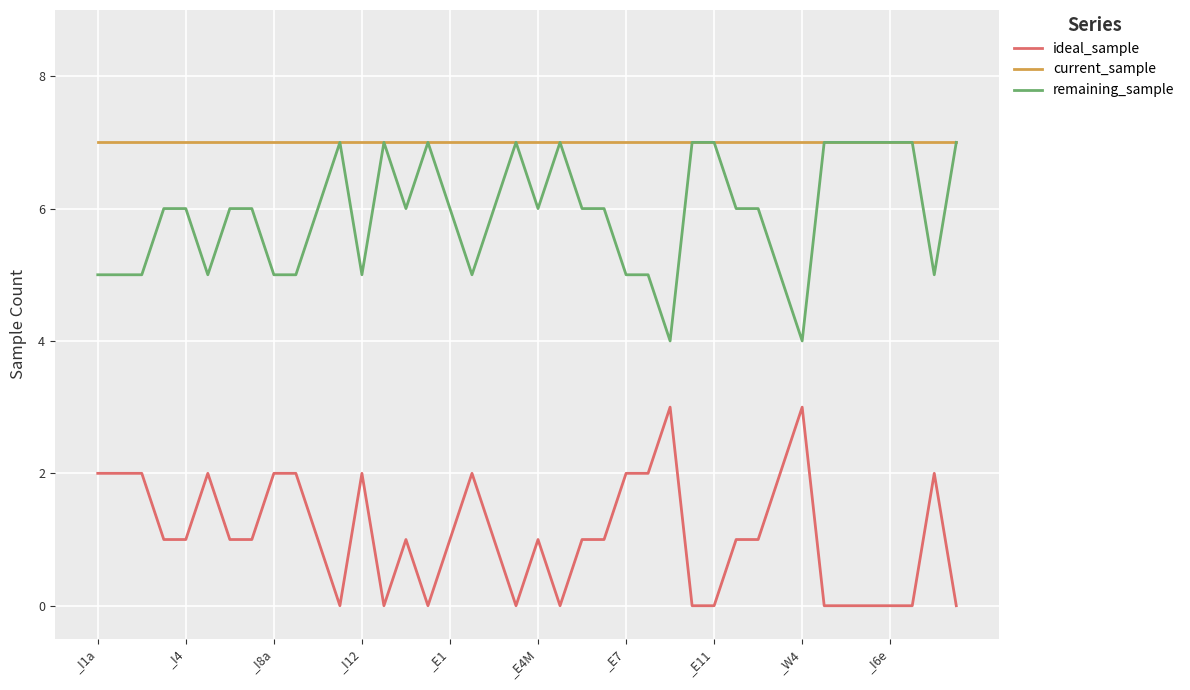

True or false: current_sample and ideal_sample cross at least once.

False